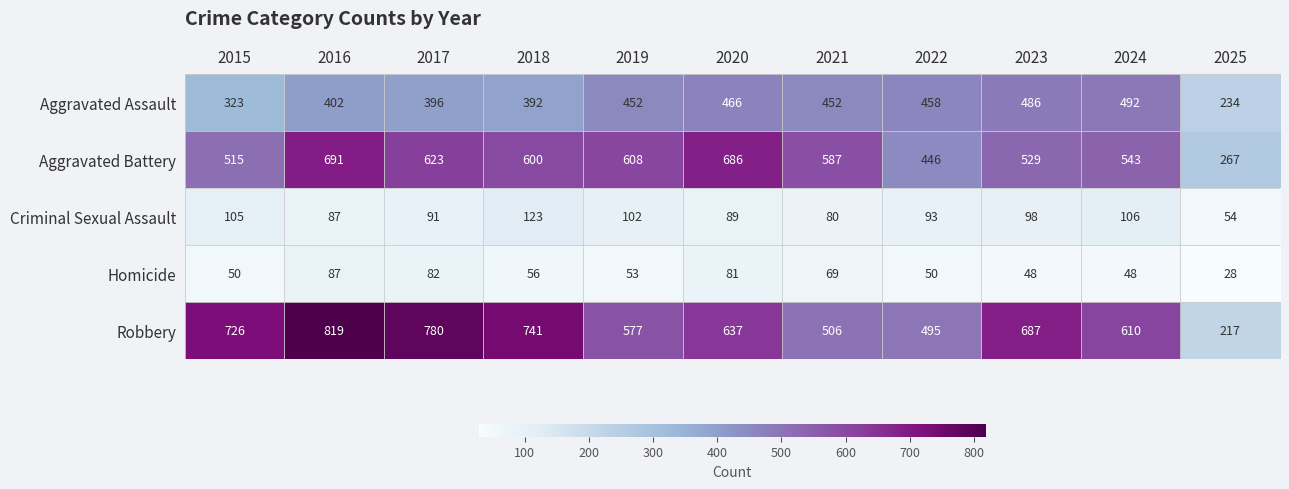

True or false: Aggravated Assault has a value of 165 at 2017.

False